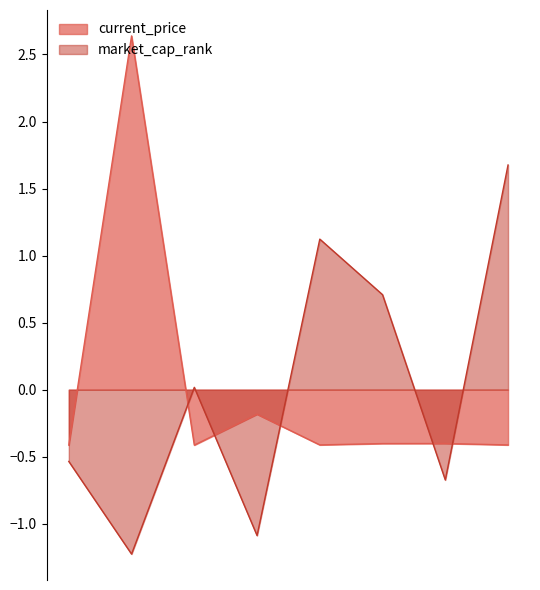

Which series has the largest range (max minus min)?

current_price